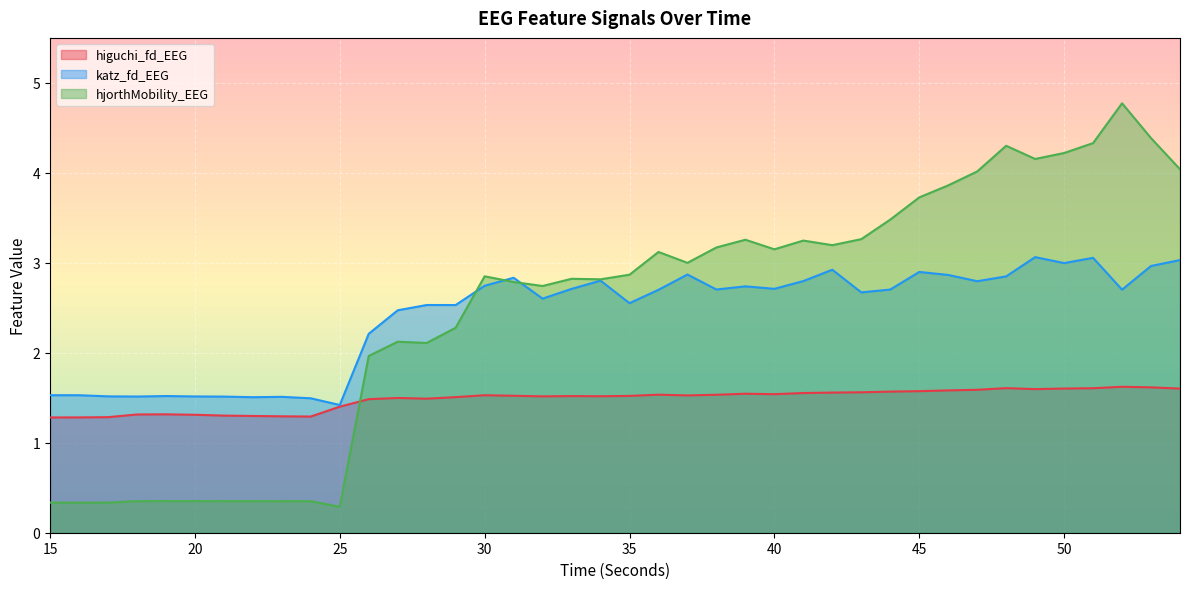

Reading left to right, extract all data points from this chart.

higuchi_fd_EEG: 1.3	1.3	1.3	1.3	1.3	1.3	1.3	1.3	1.3	1.3	1.4	1.5	1.5	1.5	1.5	1.5	1.5	1.5	1.5	1.5	1.5	1.5	1.5	1.5	1.5	1.5	1.6	1.6	1.6	1.6	1.6	1.6	1.6	1.6	1.6	1.6	1.6	1.6	1.6	1.6
katz_fd_EEG: 1.5	1.5	1.5	1.5	1.5	1.5	1.5	1.5	1.5	1.5	1.4	2.2	2.5	2.5	2.5	2.7	2.8	2.6	2.7	2.8	2.6	2.7	2.9	2.7	2.7	2.7	2.8	2.9	2.7	2.7	2.9	2.9	2.8	2.8	3.1	3.0	3.1	2.7	3.0	3.0
hjorthMobility_EEG: 0.3	0.3	0.3	0.4	0.4	0.4	0.4	0.4	0.4	0.4	0.3	2.0	2.1	2.1	2.3	2.9	2.8	2.7	2.8	2.8	2.9	3.1	3.0	3.2	3.3	3.2	3.2	3.2	3.3	3.5	3.7	3.9	4.0	4.3	4.2	4.2	4.3	4.8	4.4	4.0